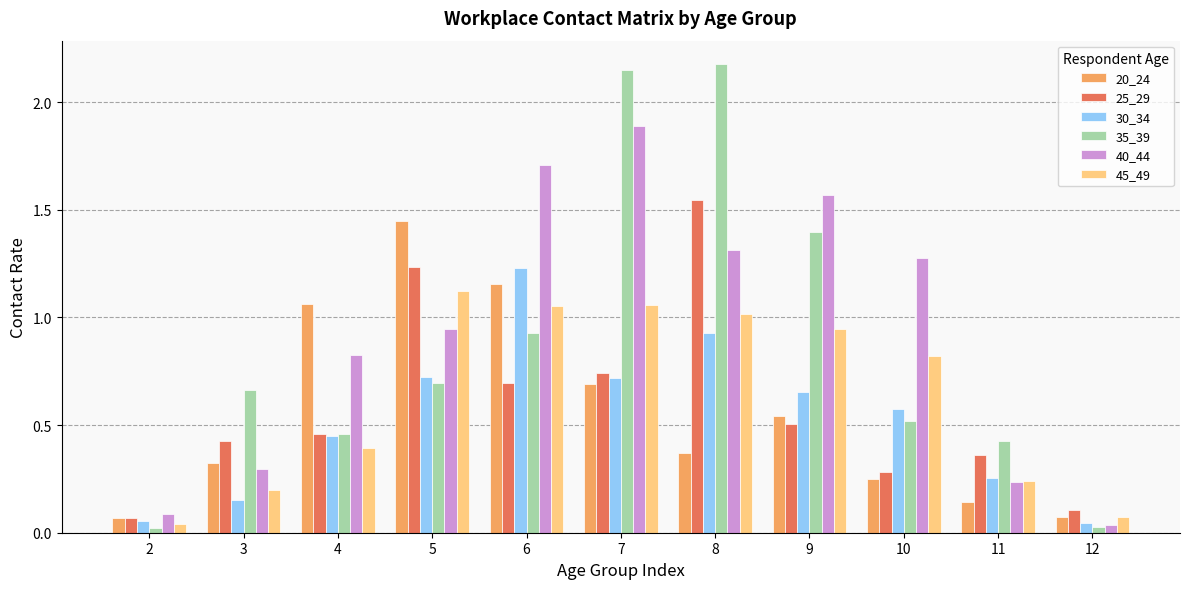

What is the difference between the highest and lowest values at 6?

1.0